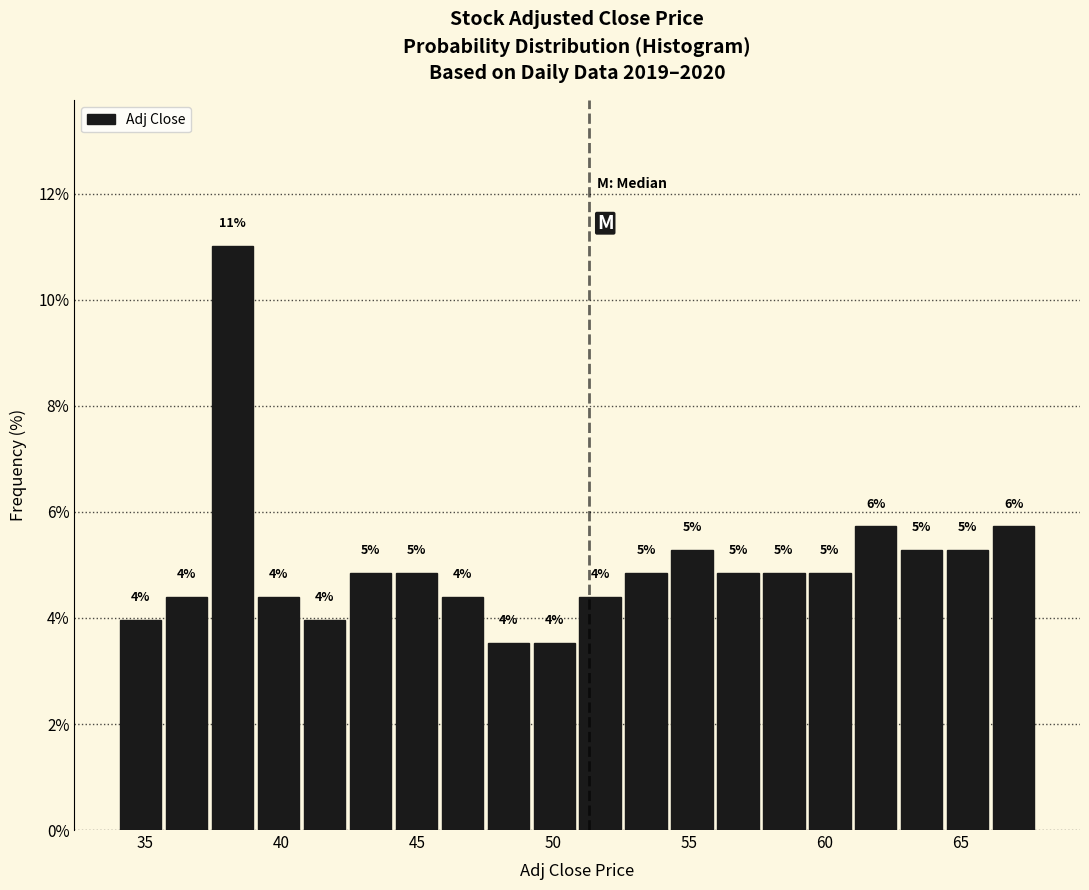

Around what value on the x-axis is the tallest bar? Give the approximate position of its centre, as read against the axis.

38.0